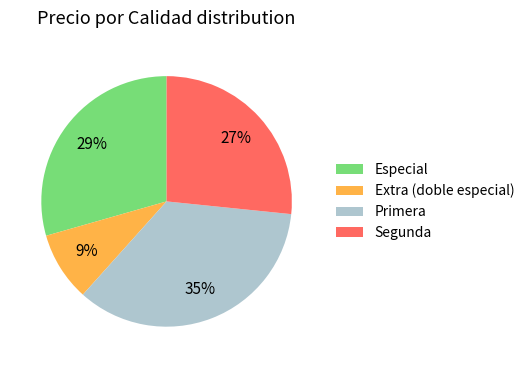

Does any single category account for the majority?

No